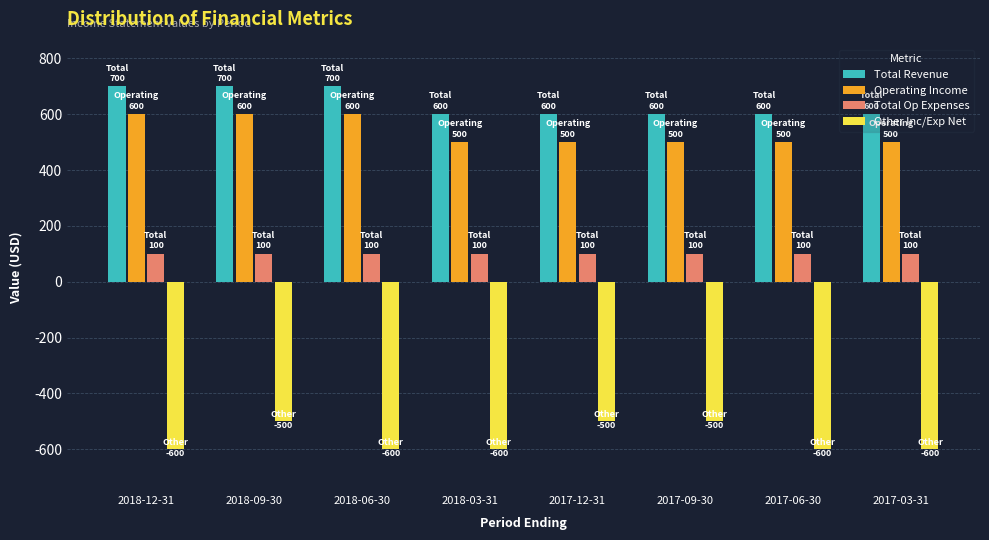

Reading right to left, extract all data points from this chart.

Total Revenue: 2017-03-31=600	2017-06-30=600	2017-09-30=600	2017-12-31=600	2018-03-31=600	2018-06-30=700	2018-09-30=700	2018-12-31=700
Operating Income: 2017-03-31=500	2017-06-30=500	2017-09-30=500	2017-12-31=500	2018-03-31=500	2018-06-30=600	2018-09-30=600	2018-12-31=600
Total Op Expenses: 2017-03-31=100	2017-06-30=100	2017-09-30=100	2017-12-31=100	2018-03-31=100	2018-06-30=100	2018-09-30=100	2018-12-31=100
Other Inc/Exp Net: 2017-03-31=-600	2017-06-30=-600	2017-09-30=-500	2017-12-31=-500	2018-03-31=-600	2018-06-30=-600	2018-09-30=-500	2018-12-31=-600